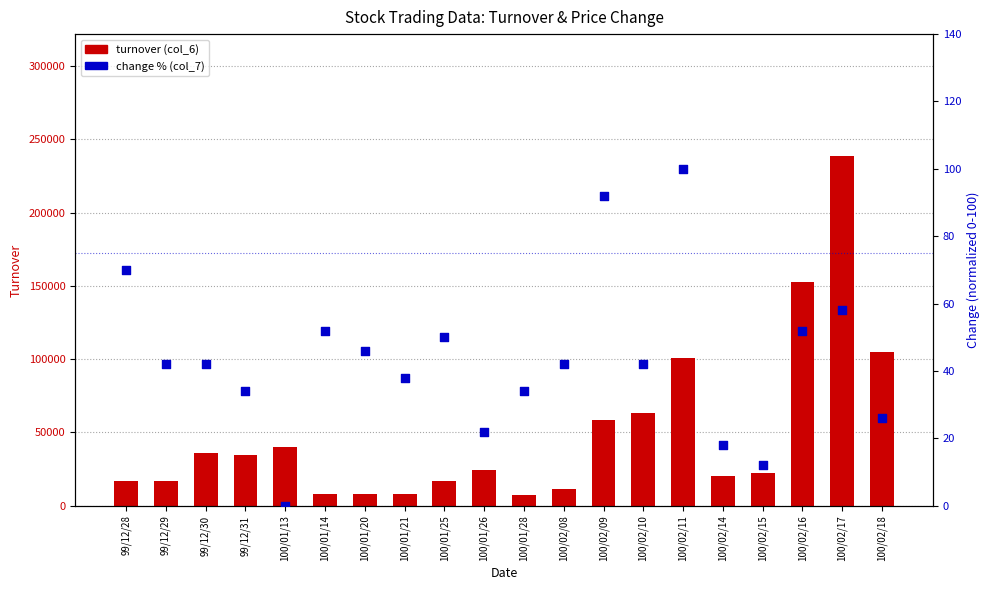

Is the value of turnover (col_6) at 100/01/28 greater than the value of change % (col_7) at 99/12/28?

Yes